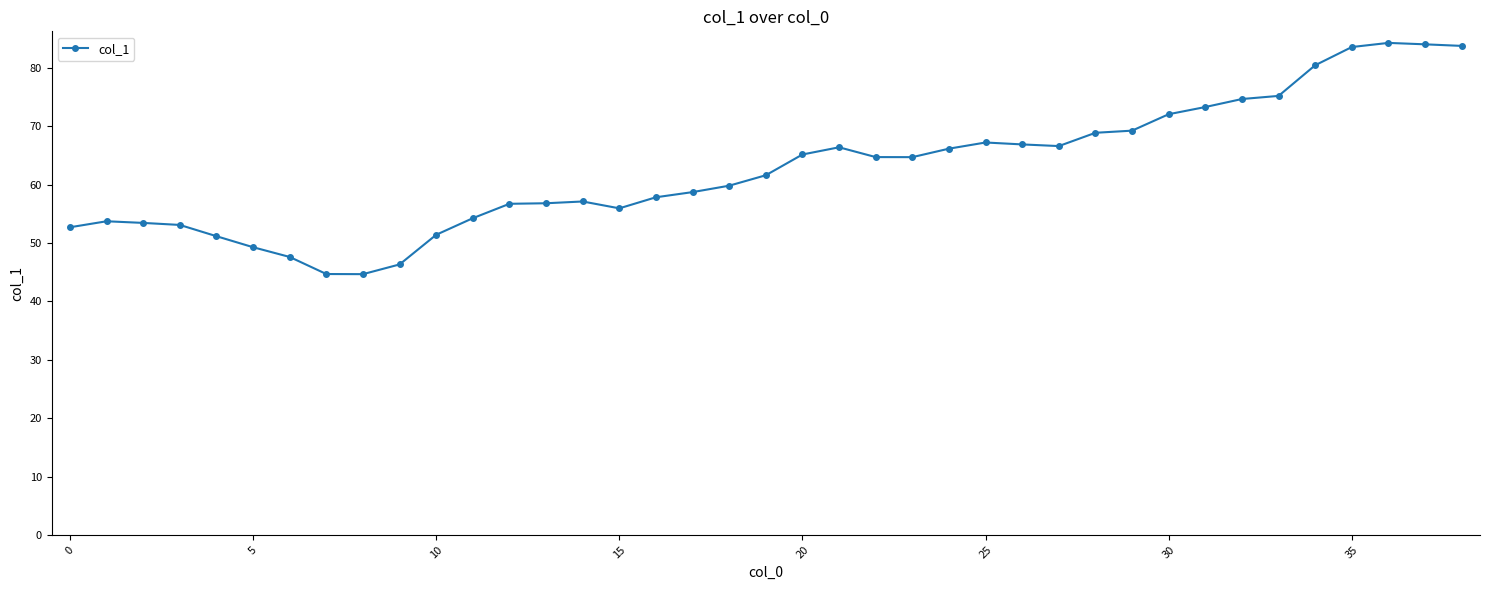

What is the value of the 36th point from the left?

83.6